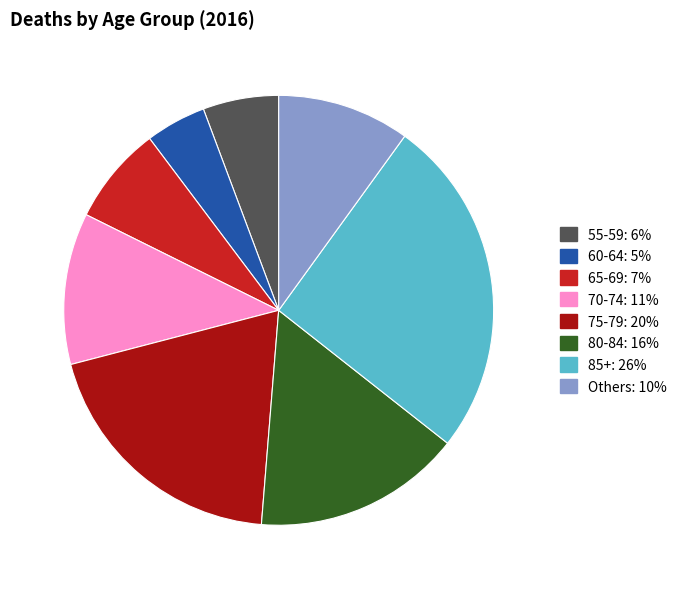

Does any single category account for the majority?

No